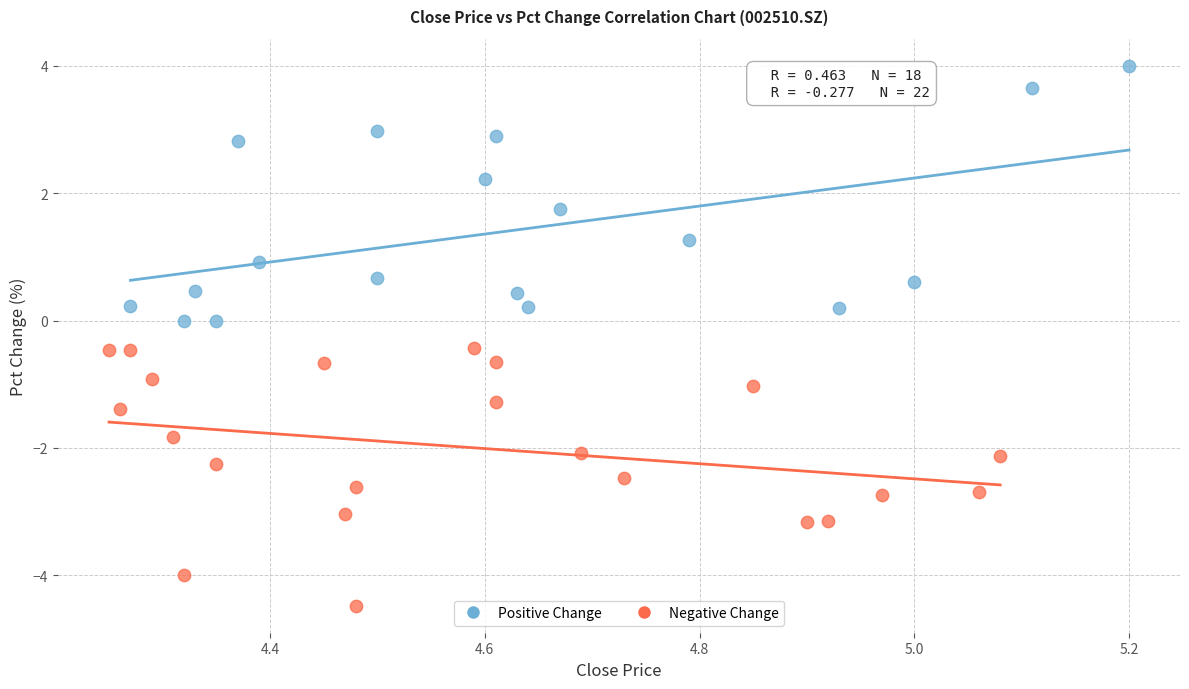

Which series reaches the minimum Y coordinate?

Negative Change